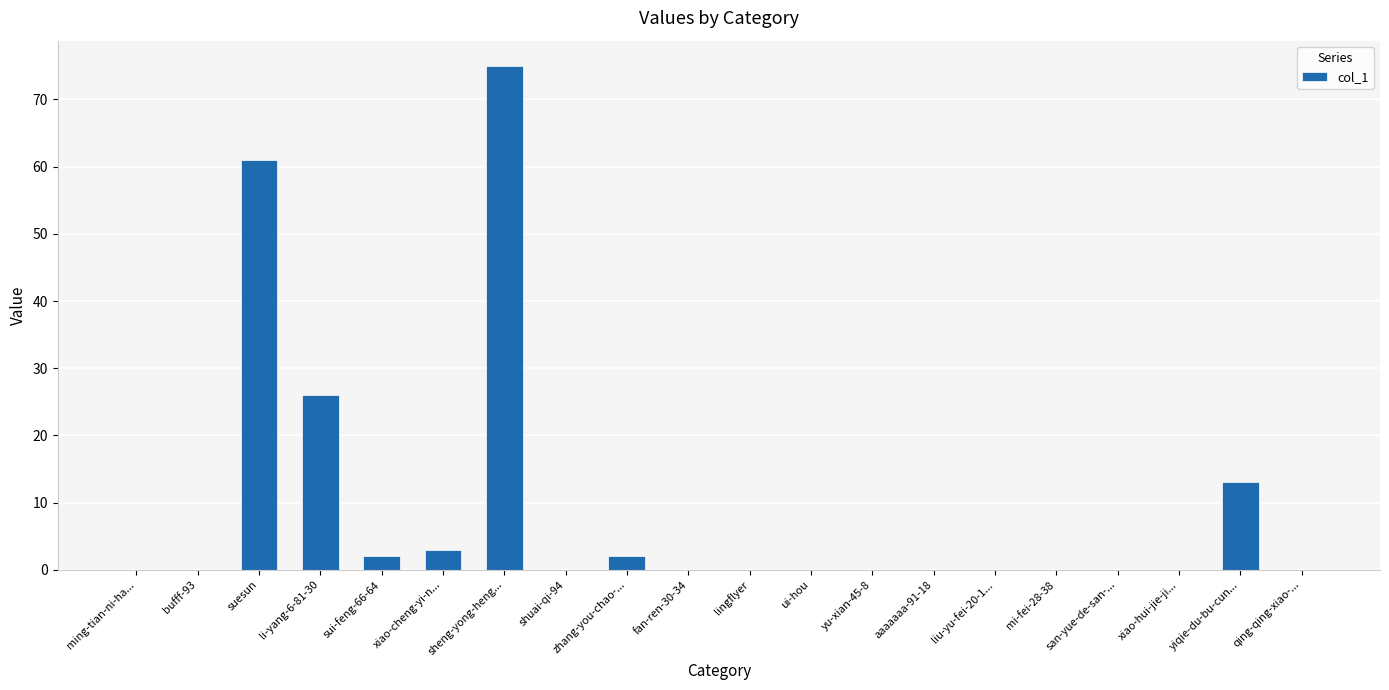

The chart shows a value of 0 at shuai-qi-94. True or false?

True